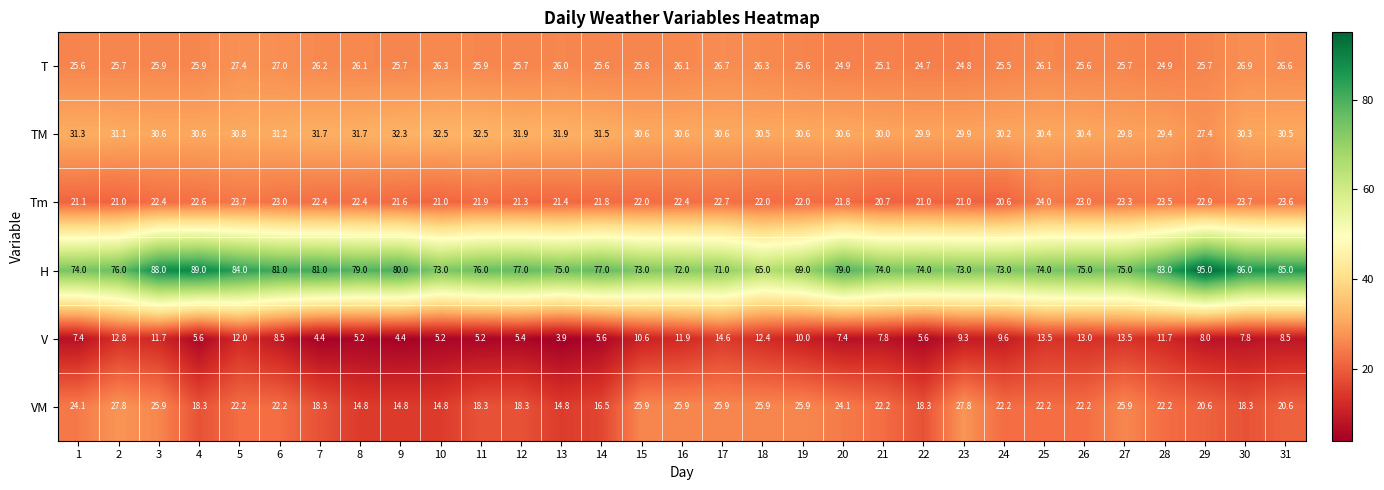

At which category is the sum across all series the highest?

3